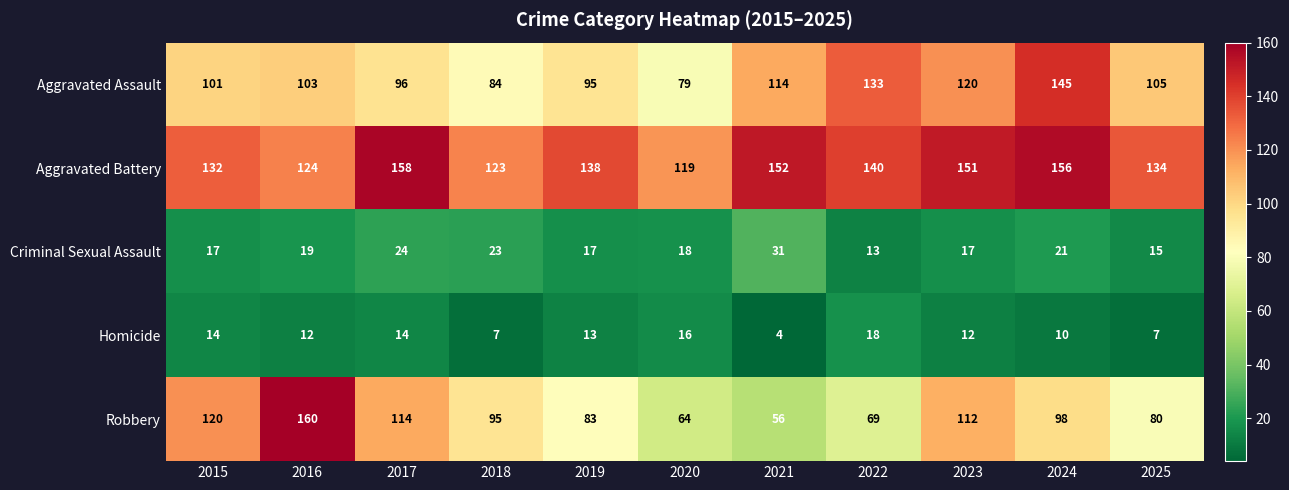

What is the total value across all series at 2016?

418